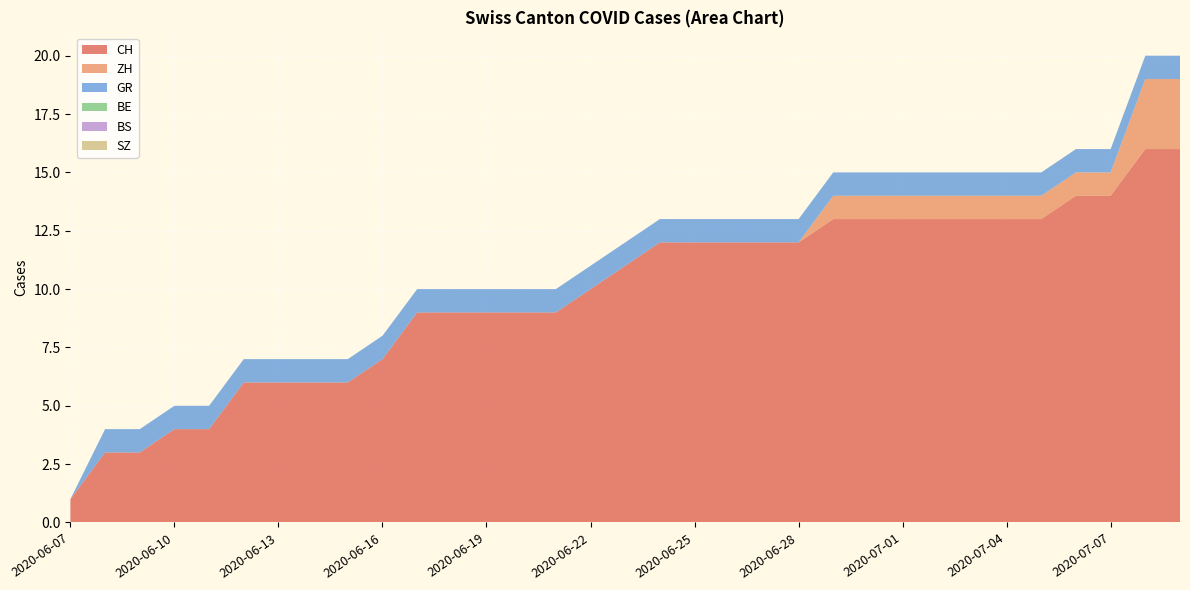

Reading right to left, list all the values displayed in this chart.

CH: 2020-07-09=16	2020-07-08=16	2020-07-07=14	2020-07-06=14	2020-07-05=13	2020-07-04=13	2020-07-03=13	2020-07-02=13	2020-07-01=13	2020-06-30=13	2020-06-29=13	2020-06-28=12	2020-06-27=12	2020-06-26=12	2020-06-25=12	2020-06-24=12	2020-06-23=11	2020-06-22=10	2020-06-21=9	2020-06-20=9	2020-06-19=9	2020-06-18=9	2020-06-17=9	2020-06-16=7	2020-06-15=6	2020-06-14=6	2020-06-13=6	2020-06-12=6	2020-06-11=4	2020-06-10=4	2020-06-09=3	2020-06-08=3	2020-06-07=1
ZH: 2020-07-09=3	2020-07-08=3	2020-07-07=1	2020-07-06=1	2020-07-05=1	2020-07-04=1	2020-07-03=1	2020-07-02=1	2020-07-01=1	2020-06-30=1	2020-06-29=1	2020-06-28=0	2020-06-27=0	2020-06-26=0	2020-06-25=0	2020-06-24=0	2020-06-23=0	2020-06-22=0	2020-06-21=0	2020-06-20=0	2020-06-19=0	2020-06-18=0	2020-06-17=0	2020-06-16=0	2020-06-15=0	2020-06-14=0	2020-06-13=0	2020-06-12=0	2020-06-11=0	2020-06-10=0	2020-06-09=0	2020-06-08=0	2020-06-07=0
GR: 2020-07-09=1	2020-07-08=1	2020-07-07=1	2020-07-06=1	2020-07-05=1	2020-07-04=1	2020-07-03=1	2020-07-02=1	2020-07-01=1	2020-06-30=1	2020-06-29=1	2020-06-28=1	2020-06-27=1	2020-06-26=1	2020-06-25=1	2020-06-24=1	2020-06-23=1	2020-06-22=1	2020-06-21=1	2020-06-20=1	2020-06-19=1	2020-06-18=1	2020-06-17=1	2020-06-16=1	2020-06-15=1	2020-06-14=1	2020-06-13=1	2020-06-12=1	2020-06-11=1	2020-06-10=1	2020-06-09=1	2020-06-08=1	2020-06-07=0
BE: 2020-07-09=0	2020-07-08=0	2020-07-07=0	2020-07-06=0	2020-07-05=0	2020-07-04=0	2020-07-03=0	2020-07-02=0	2020-07-01=0	2020-06-30=0	2020-06-29=0	2020-06-28=0	2020-06-27=0	2020-06-26=0	2020-06-25=0	2020-06-24=0	2020-06-23=0	2020-06-22=0	2020-06-21=0	2020-06-20=0	2020-06-19=0	2020-06-18=0	2020-06-17=0	2020-06-16=0	2020-06-15=0	2020-06-14=0	2020-06-13=0	2020-06-12=0	2020-06-11=0	2020-06-10=0	2020-06-09=0	2020-06-08=0	2020-06-07=0
BS: 2020-07-09=0	2020-07-08=0	2020-07-07=0	2020-07-06=0	2020-07-05=0	2020-07-04=0	2020-07-03=0	2020-07-02=0	2020-07-01=0	2020-06-30=0	2020-06-29=0	2020-06-28=0	2020-06-27=0	2020-06-26=0	2020-06-25=0	2020-06-24=0	2020-06-23=0	2020-06-22=0	2020-06-21=0	2020-06-20=0	2020-06-19=0	2020-06-18=0	2020-06-17=0	2020-06-16=0	2020-06-15=0	2020-06-14=0	2020-06-13=0	2020-06-12=0	2020-06-11=0	2020-06-10=0	2020-06-09=0	2020-06-08=0	2020-06-07=0
SZ: 2020-07-09=0	2020-07-08=0	2020-07-07=0	2020-07-06=0	2020-07-05=0	2020-07-04=0	2020-07-03=0	2020-07-02=0	2020-07-01=0	2020-06-30=0	2020-06-29=0	2020-06-28=0	2020-06-27=0	2020-06-26=0	2020-06-25=0	2020-06-24=0	2020-06-23=0	2020-06-22=0	2020-06-21=0	2020-06-20=0	2020-06-19=0	2020-06-18=0	2020-06-17=0	2020-06-16=0	2020-06-15=0	2020-06-14=0	2020-06-13=0	2020-06-12=0	2020-06-11=0	2020-06-10=0	2020-06-09=0	2020-06-08=0	2020-06-07=0